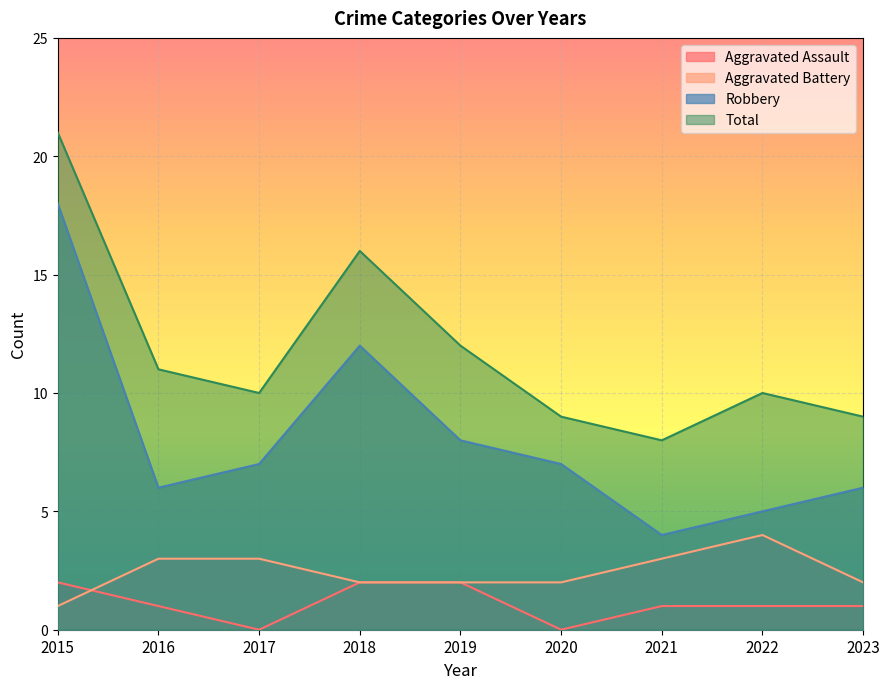

Which series has the widest spread of values?

Robbery